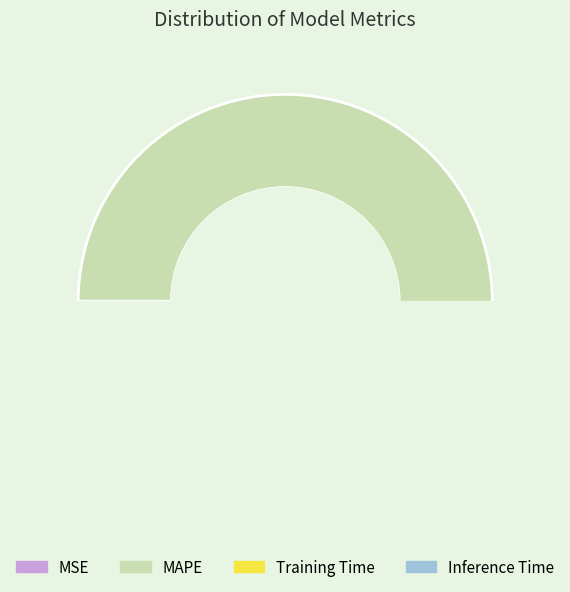

How many segments does this pie chart have?

4